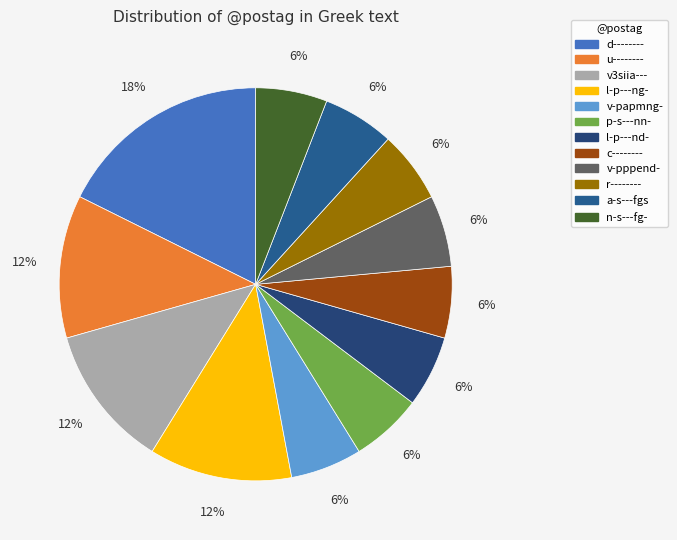

Is it true that u-------- is 1% of the pie?

False